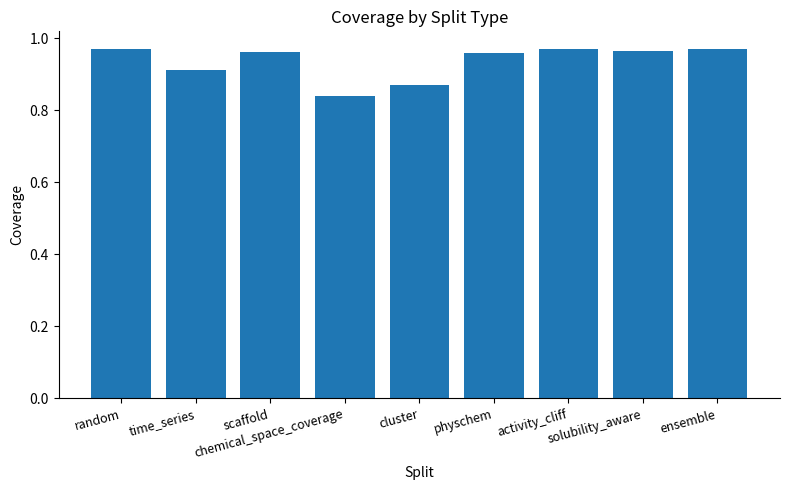

What is the change in value from time_series to ensemble?

+0.1